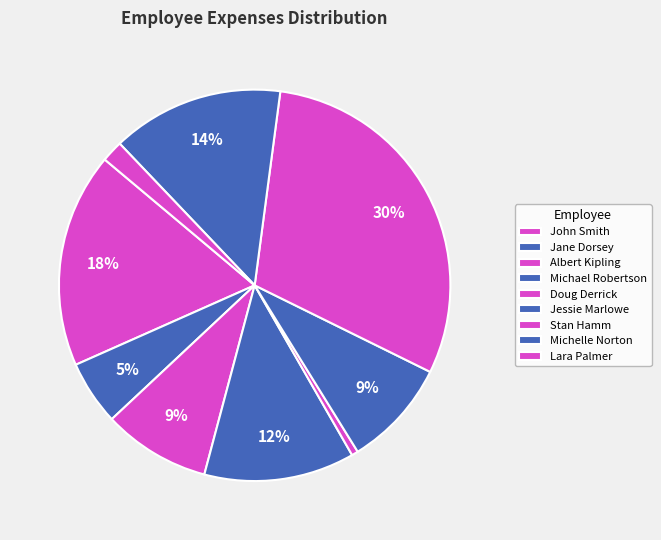

How many slices are in this pie chart?

9